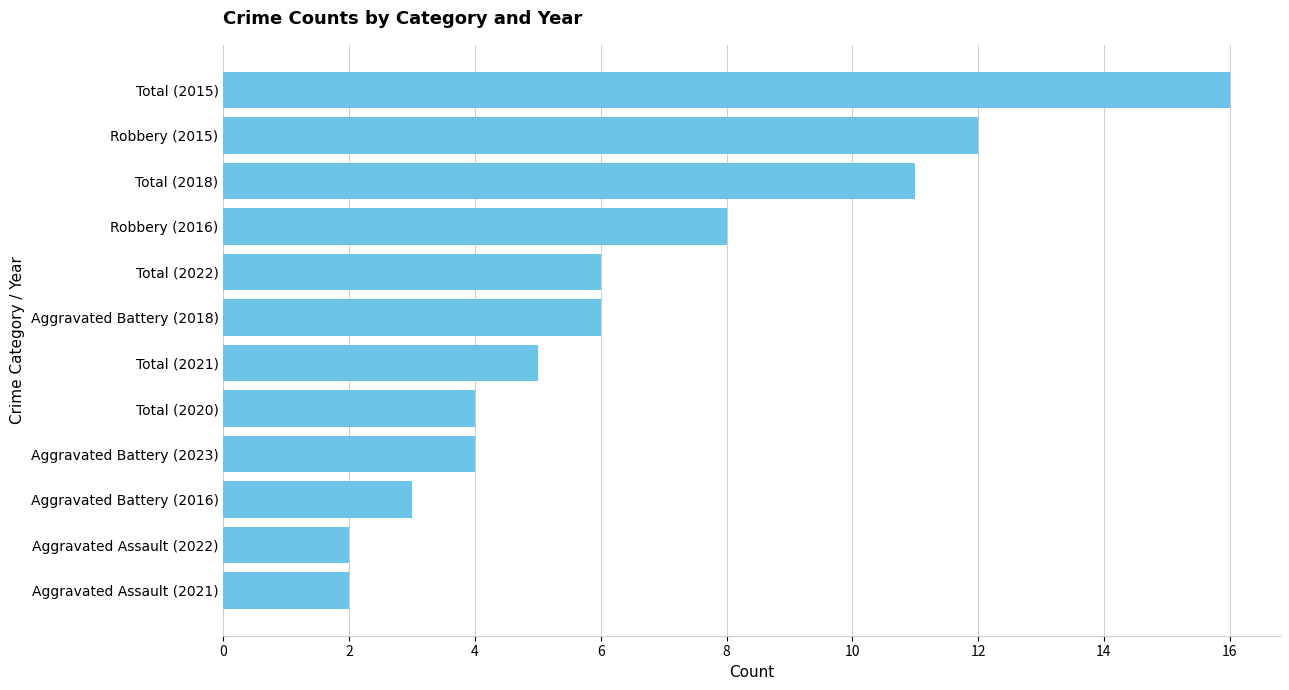

What is the smallest value displayed?

2